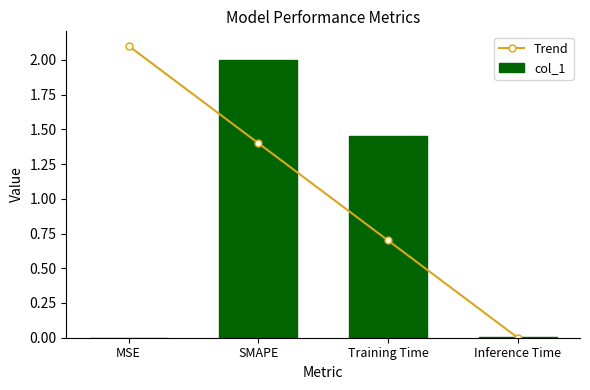

True or false: Trend has a value of 0.3 at SMAPE.

False